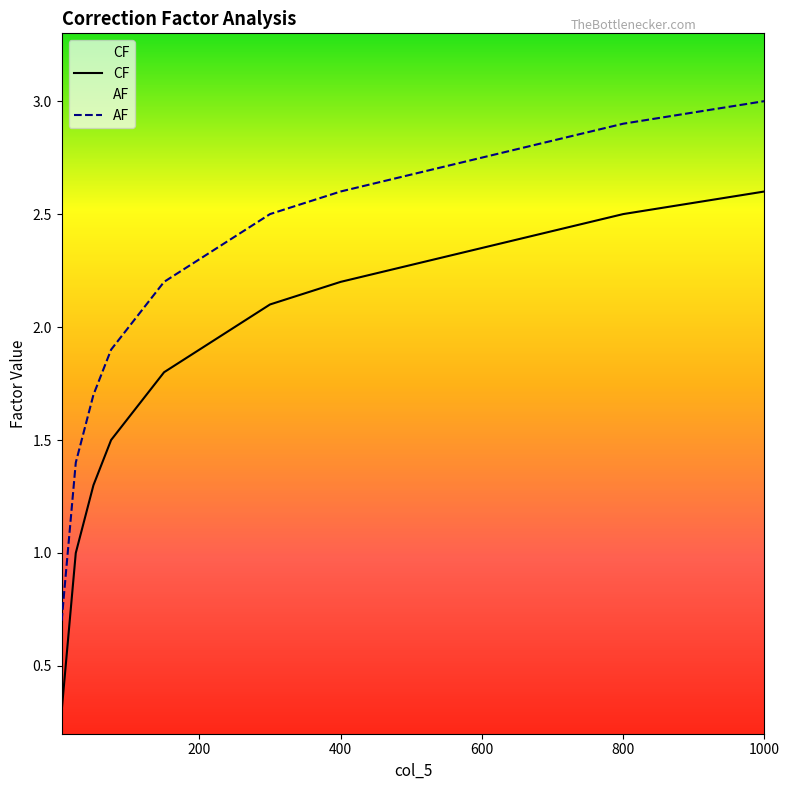

What is the difference between the maximum and minimum values in the CF series?

2.3